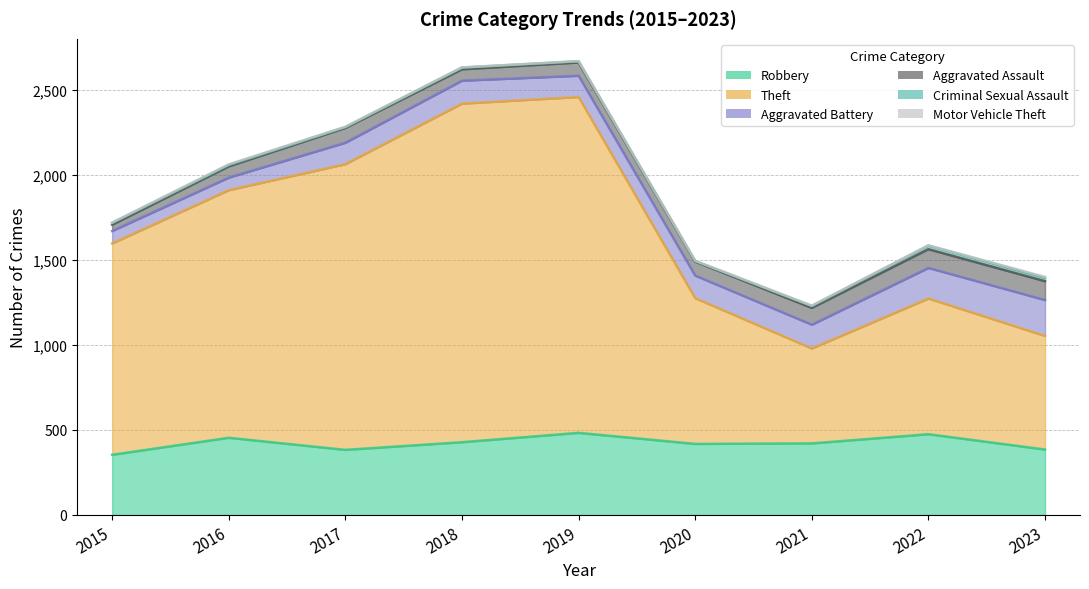

What is the difference between the second highest and minimum values in the Aggravated Battery series?

107